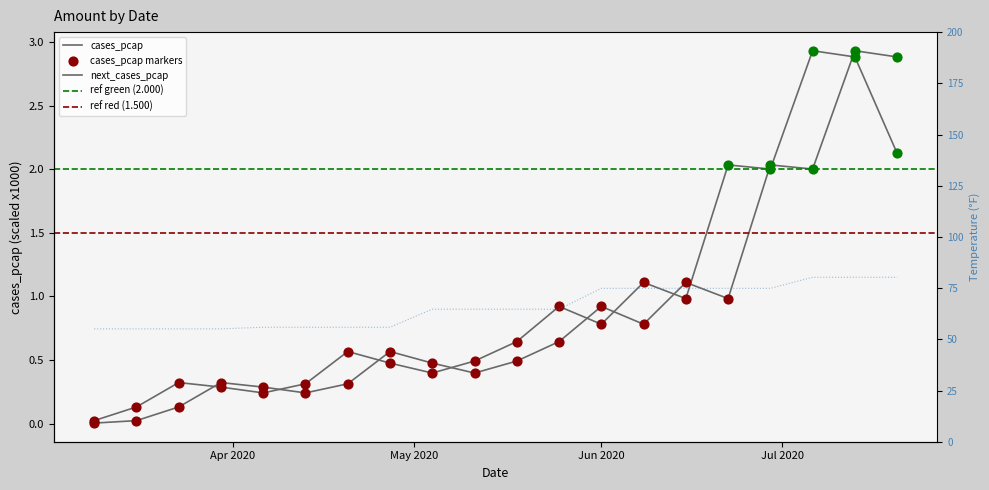

Is the value of temp at 2020-04-20 greater than the value of cases_pcap at 2020-06-01?

Yes